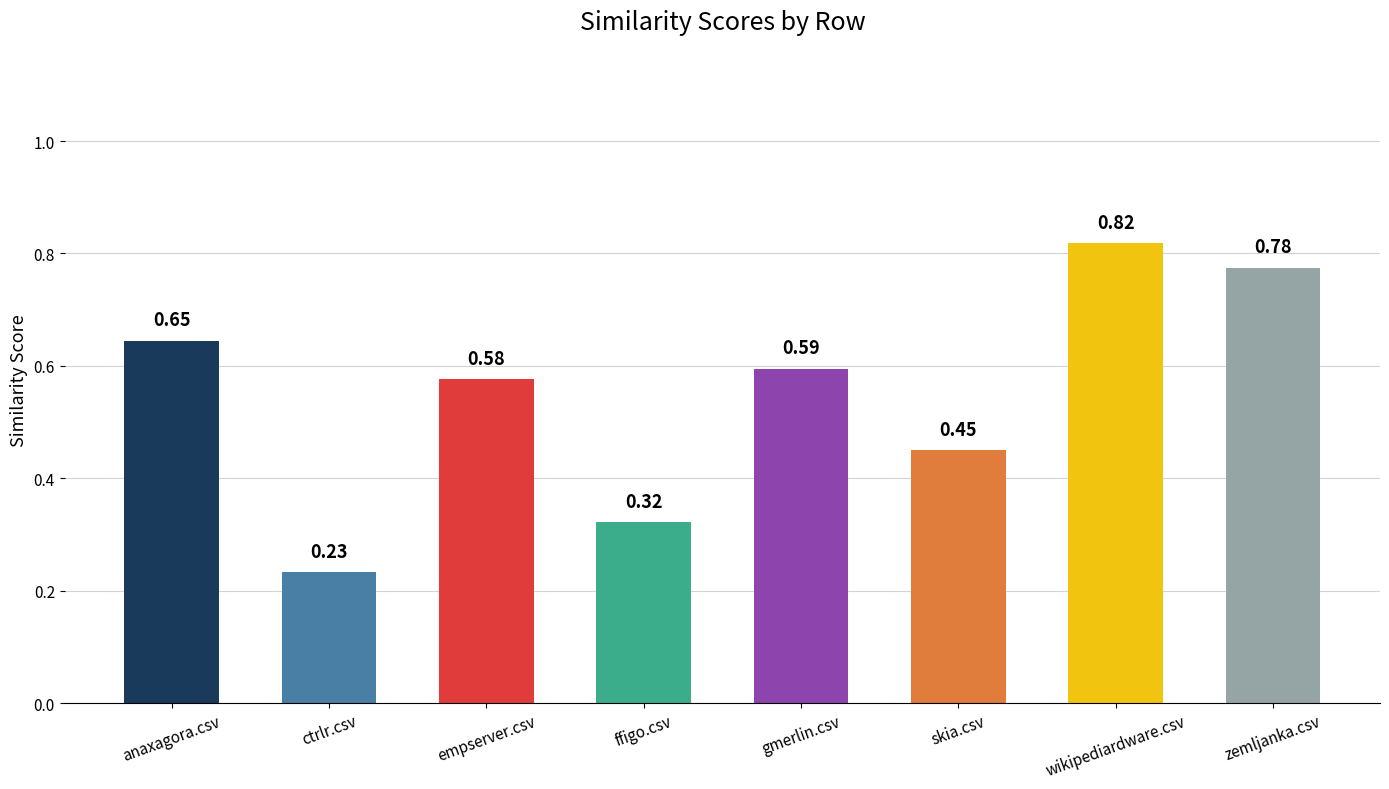

What is the label of the 3rd bar from the left?

empserver.csv